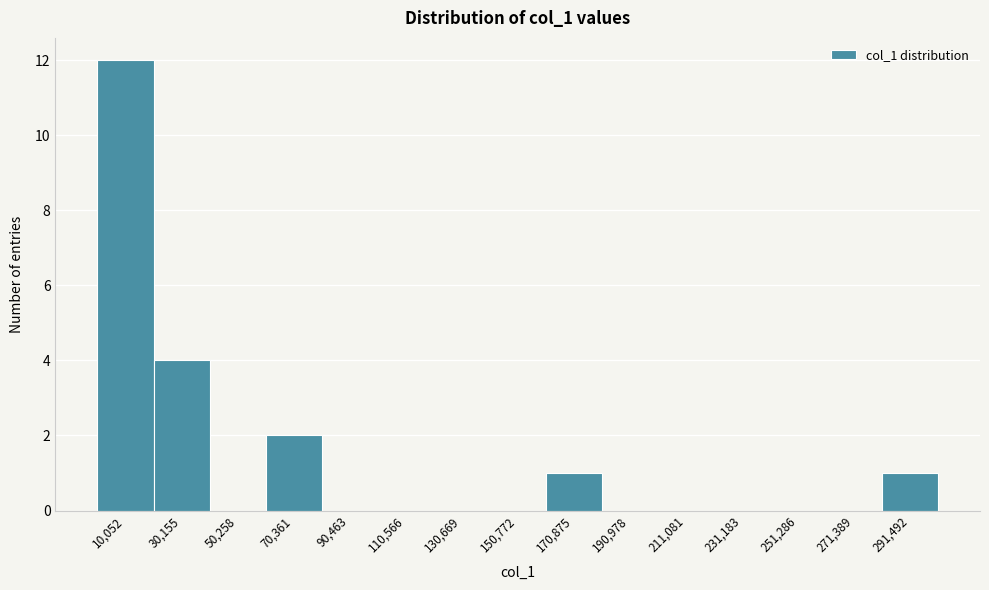

What is the height of the bar covering 0 to 20000 on the x-axis? Neither the bar edges nor the heights are printed on the chart, so give them approximately, as read against the axes.

12